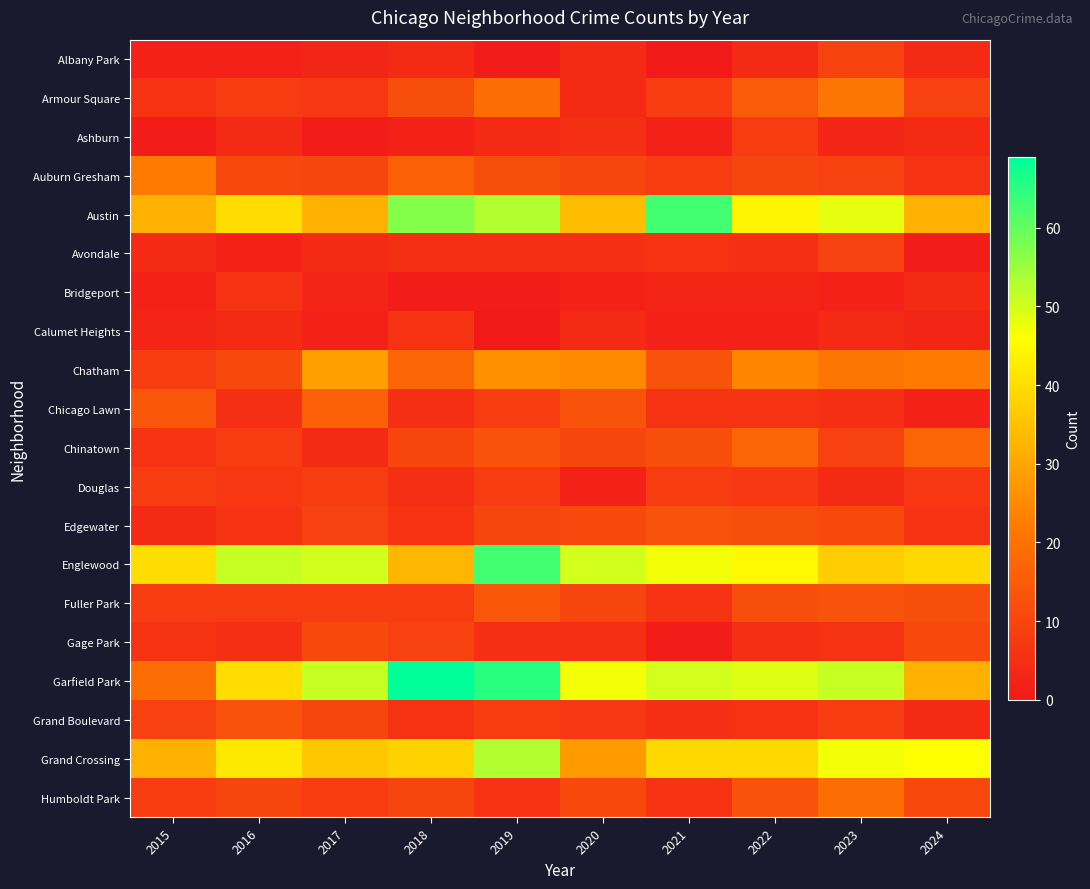

Reading right to left, transcribe all the data shown in this chart.

Albany Park: 2024=4	2023=9	2022=4	2021=0	2020=4	2019=1	2018=4	2017=3	2016=2	2015=2
Armour Square: 2024=9	2023=21	2022=15	2021=8	2020=4	2019=19	2018=12	2017=7	2016=8	2015=6
Ashburn: 2024=4	2023=3	2022=8	2021=2	2020=5	2019=4	2018=2	2017=1	2016=4	2015=1
Auburn Gresham: 2024=6	2023=9	2022=10	2021=8	2020=10	2019=12	2018=16	2017=10	2016=11	2015=22
Austin: 2024=32	2023=48	2022=44	2021=63	2020=34	2019=53	2018=57	2017=32	2016=40	2015=32
Avondale: 2024=1	2023=9	2022=5	2021=6	2020=5	2019=5	2018=5	2017=4	2016=2	2015=4
Bridgeport: 2024=4	2023=2	2022=3	2021=3	2020=2	2019=1	2018=1	2017=3	2016=6	2015=2
Calumet Heights: 2024=3	2023=4	2022=2	2021=2	2020=4	2019=0	2018=6	2017=2	2016=4	2015=3
Chatham: 2024=22	2023=21	2022=24	2021=13	2020=25	2019=26	2018=17	2017=29	2016=11	2015=8
Chicago Lawn: 2024=2	2023=5	2022=6	2021=6	2020=13	2019=8	2018=5	2017=16	2016=5	2015=14
Chinatown: 2024=17	2023=9	2022=17	2021=12	2020=10	2019=13	2018=10	2017=4	2016=8	2015=6
Douglas: 2024=7	2023=4	2022=7	2021=8	2020=2	2019=8	2018=5	2017=8	2016=7	2015=8
Edgewater: 2024=6	2023=11	2022=12	2021=13	2020=11	2019=10	2018=6	2017=9	2016=6	2015=4
Englewood: 2024=39	2023=37	2022=45	2021=47	2020=50	2019=63	2018=33	2017=50	2016=51	2015=40
Fuller Park: 2024=12	2023=13	2022=12	2021=6	2020=10	2019=14	2018=8	2017=8	2016=8	2015=8
Gage Park: 2024=11	2023=6	2022=5	2021=1	2020=5	2019=5	2018=9	2017=11	2016=5	2015=6
Garfield Park: 2024=32	2023=51	2022=49	2021=50	2020=47	2019=65	2018=69	2017=51	2016=40	2015=19
Grand Boulevard: 2024=4	2023=8	2022=6	2021=5	2020=7	2019=8	2018=6	2017=10	2016=13	2015=9
Grand Crossing: 2024=46	2023=47	2022=39	2021=39	2020=28	2019=53	2018=38	2017=36	2016=42	2015=32
Humboldt Park: 2024=11	2023=19	2022=13	2021=6	2020=11	2019=6	2018=10	2017=8	2016=10	2015=8